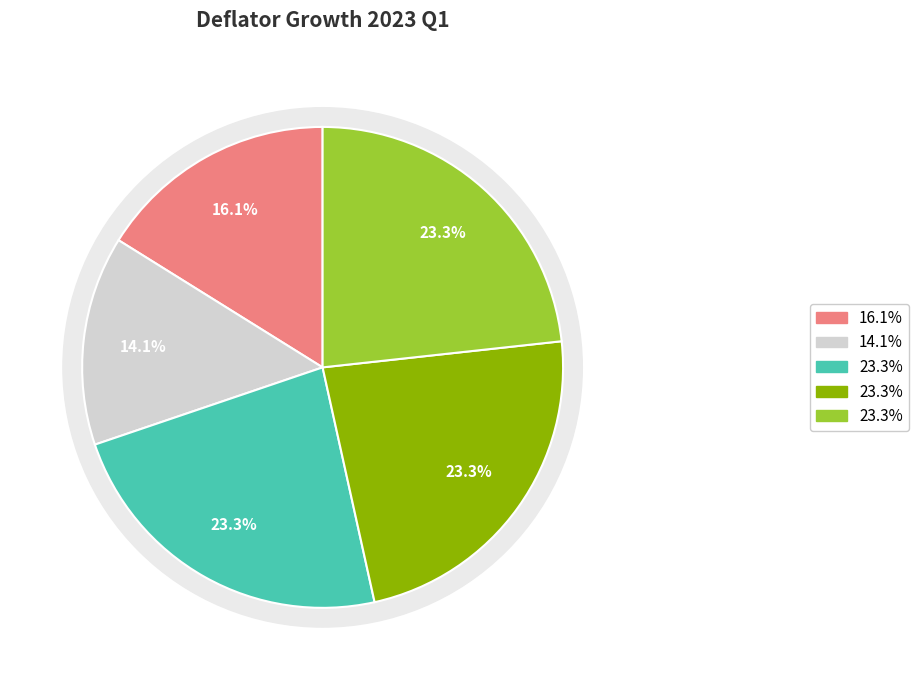

How many segments does this pie chart have?

5